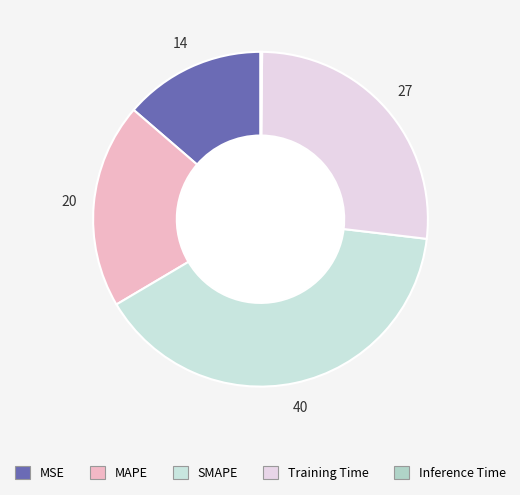

How many segments does this pie chart have?

5